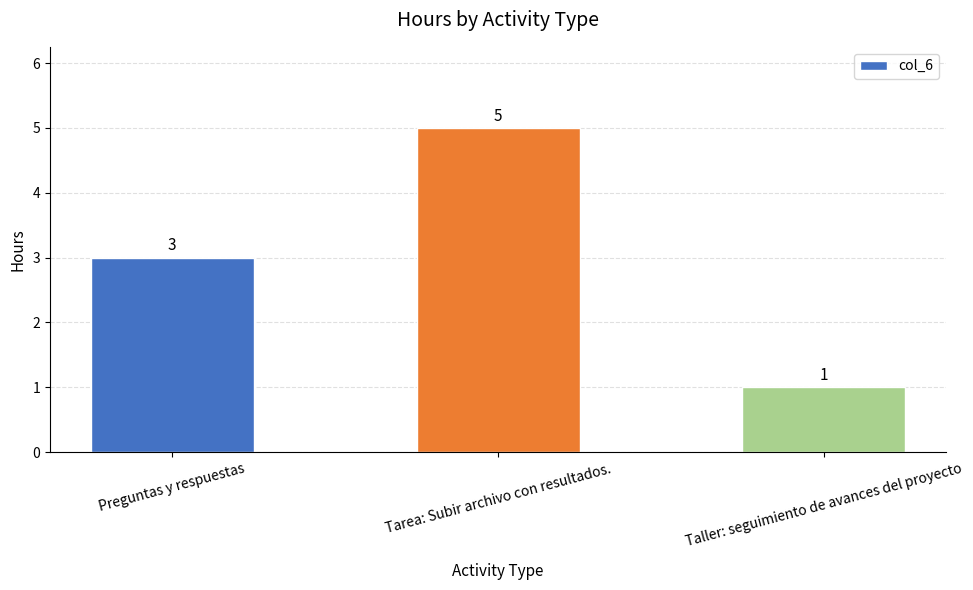

What is the difference between the second highest and minimum values?

2